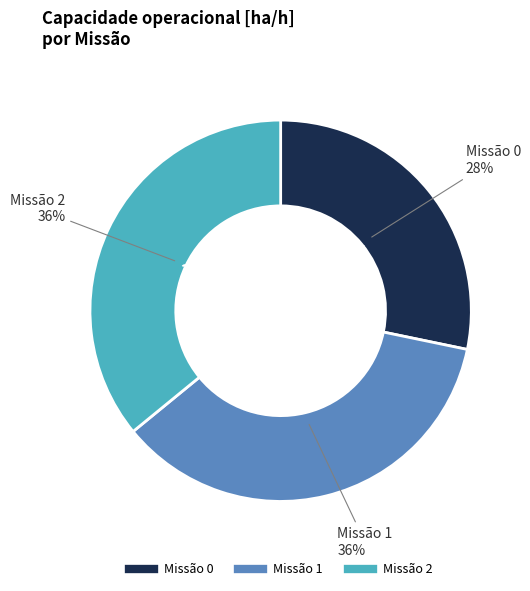

What is the ratio of the value at 1 to the value at 0?

1.3